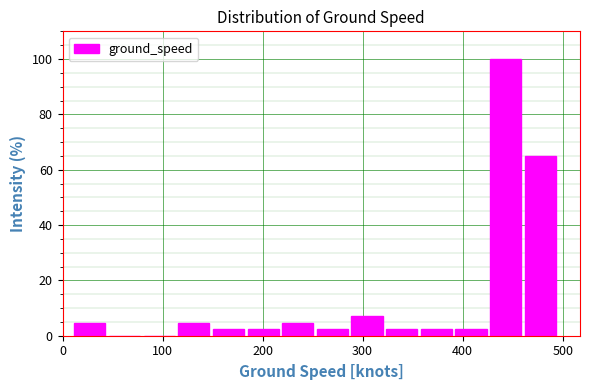

Around what value on the x-axis is the tallest bar? Give the approximate position of its centre, as read against the axis.

440